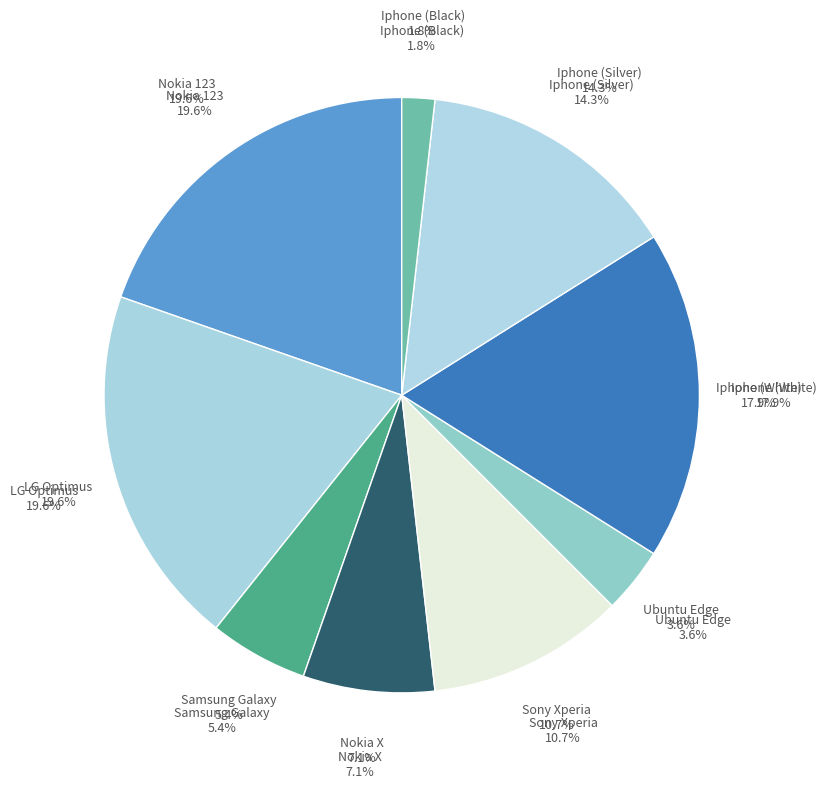

How many slices are in this pie chart?

9